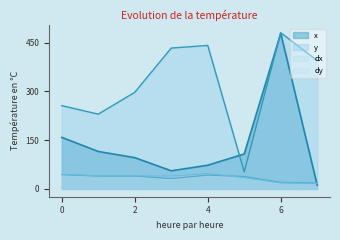

Which series has the widest spread of values?

x